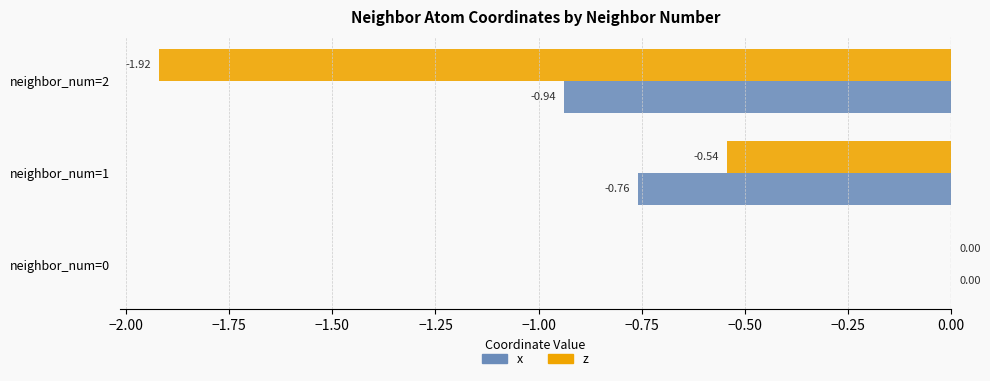

Where is z nearest to the value 0?

neighbor_num=0